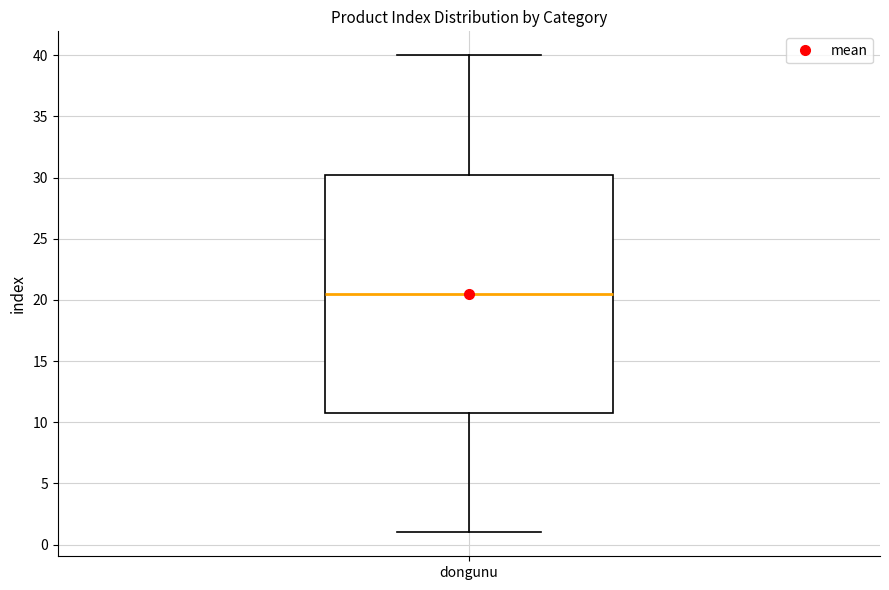

Transcribe this box plot: give where the median line is, the range the box spans, and where the two whiskers end, as read against the y-axis. The values are not printed on the chart, so give them approximately, as read against the axis.

median 20.5, box 11.0 to 30.5, whiskers 1.0 to 40.0